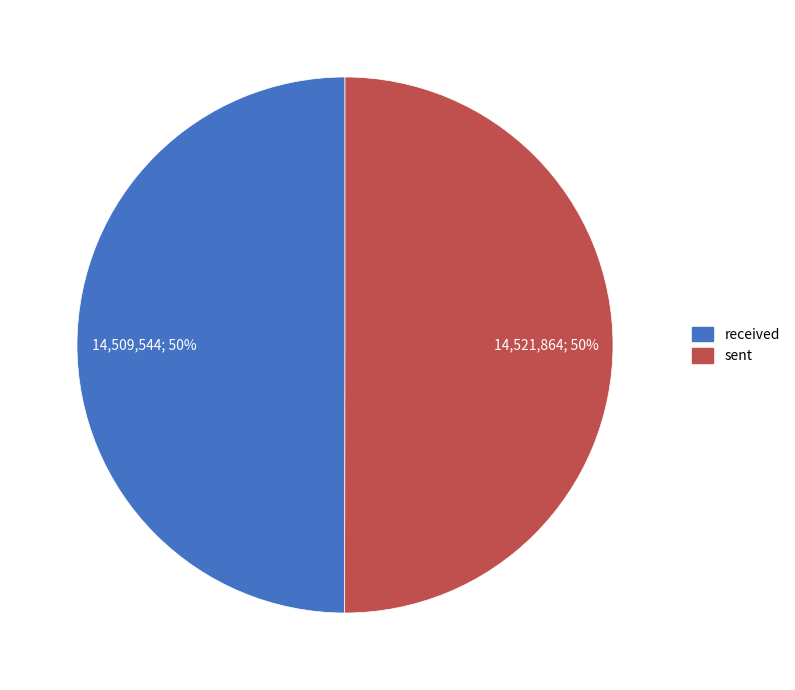

How many slices are in this pie chart?

2